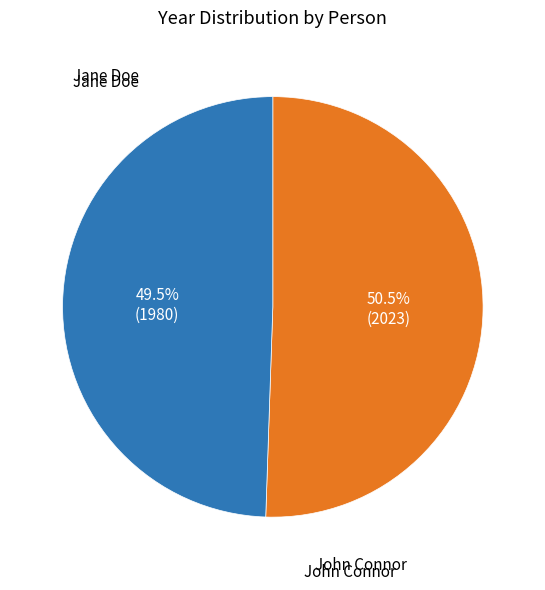

Combined, what portion of the pie is Jane Doe and John Connor?

100.0%